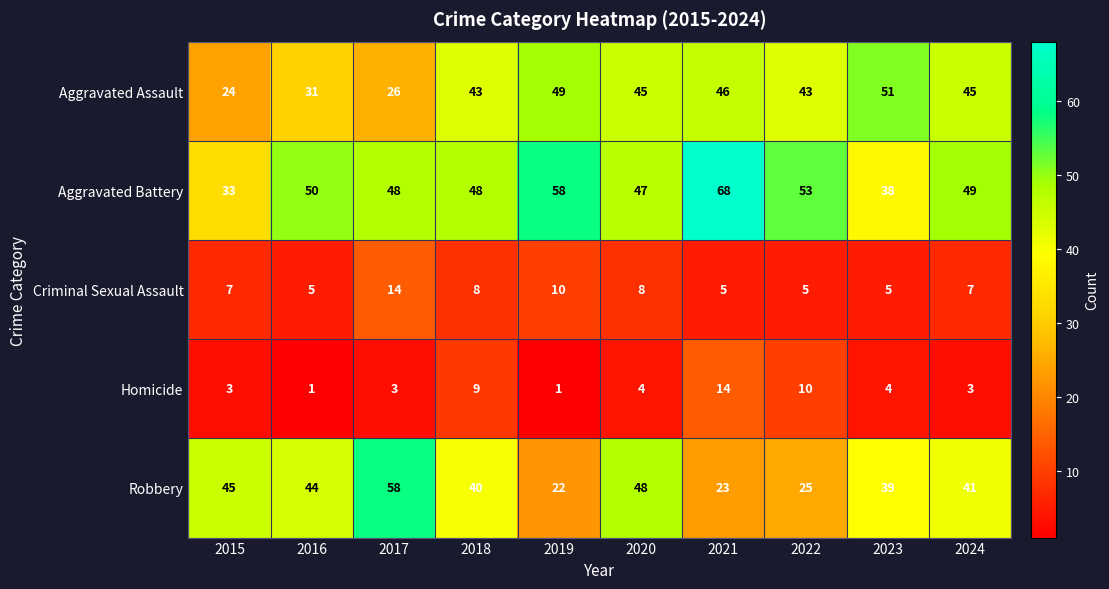

What is the difference between the second highest and second lowest values in the Robbery series?

25